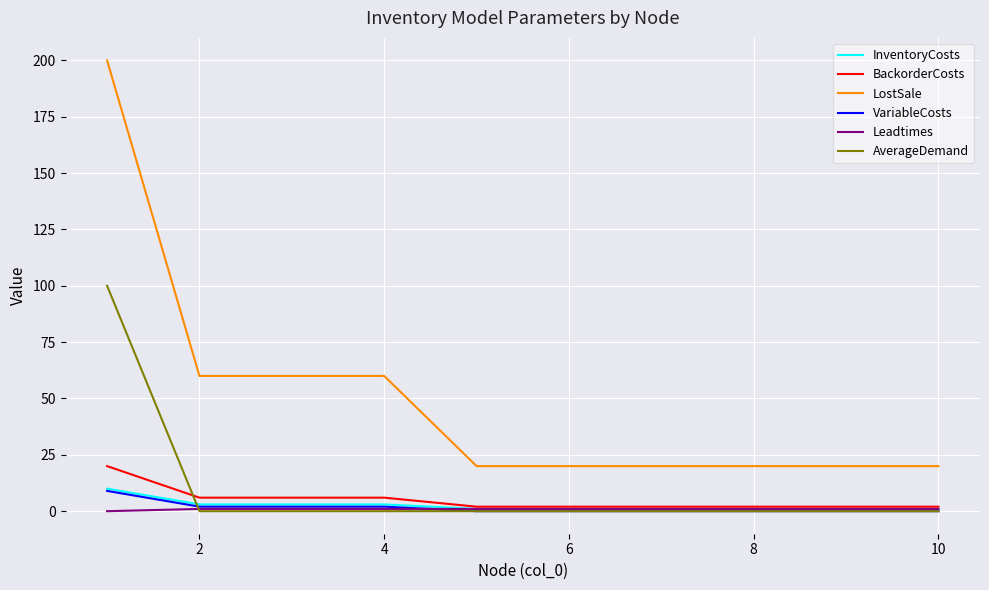

Which series has the largest range (max minus min)?

LostSale